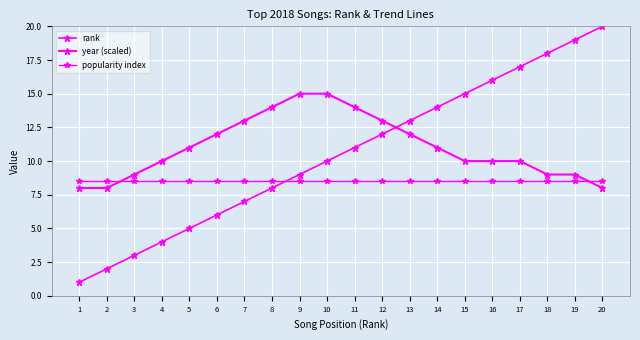

At which label does year (scaled) reach its minimum?

1